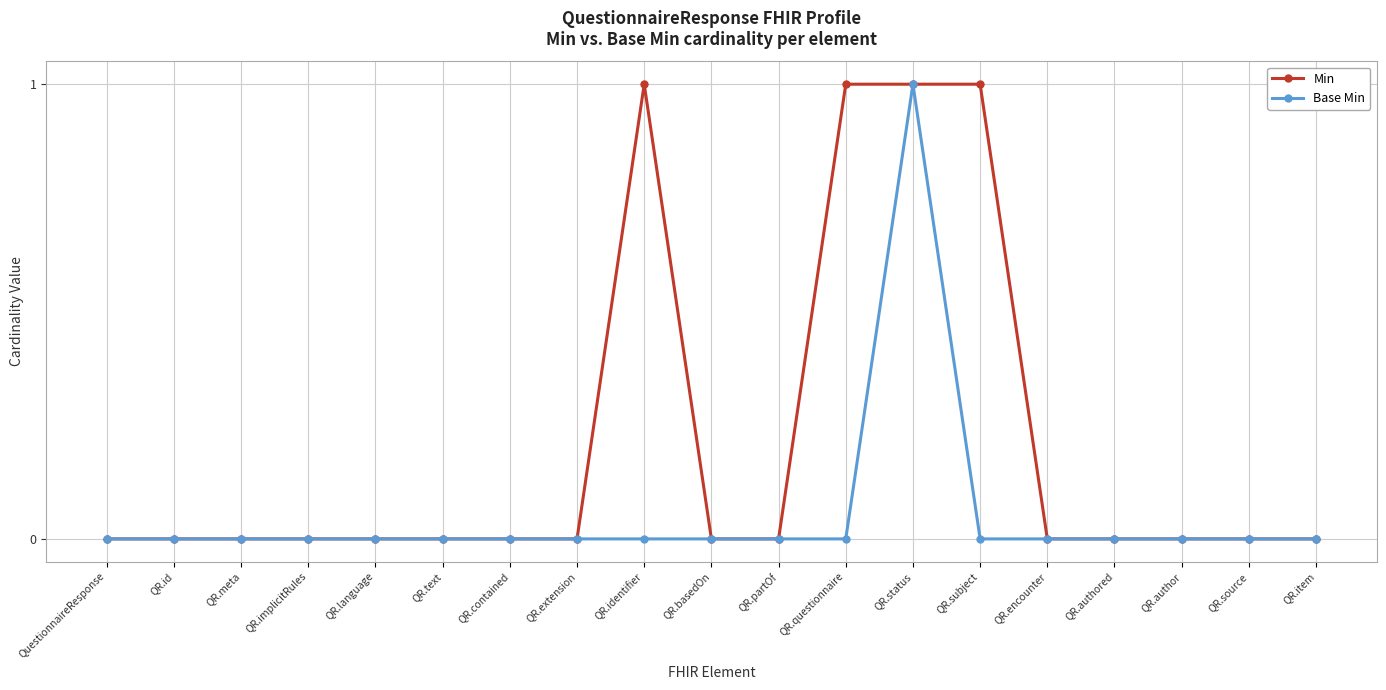

List the series in order of their overall mean, lowest first.

Base Min, Min